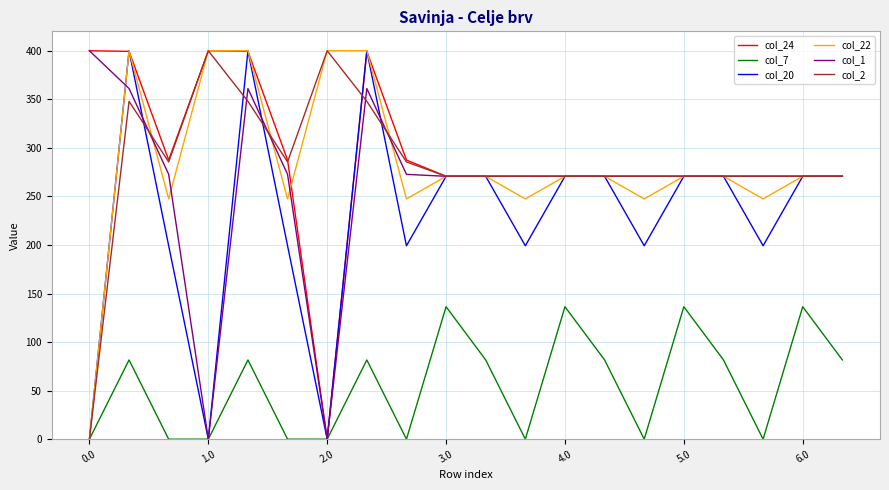

What is the greatest value displayed?

400.0